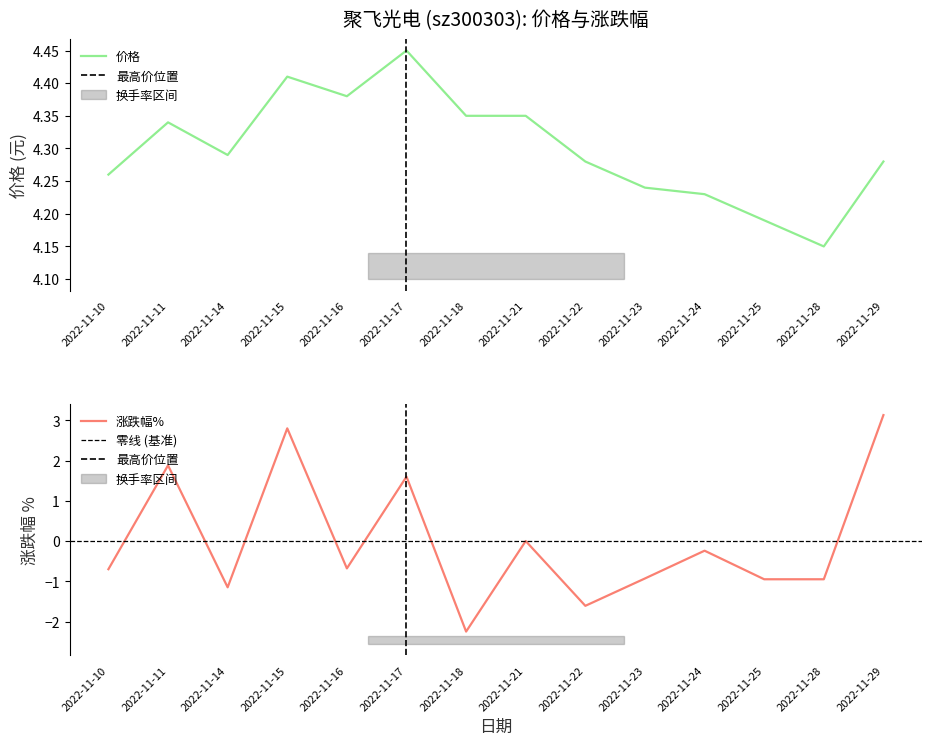

List the series in order of their overall mean, lowest first.

涨跌幅%, 价格